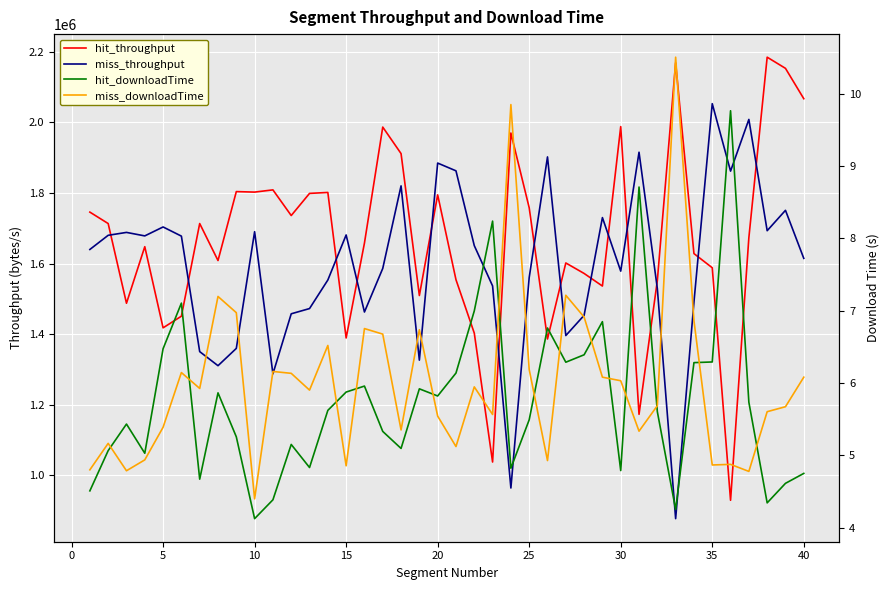

What is the sum of all hit_throughput values?

66714100.4